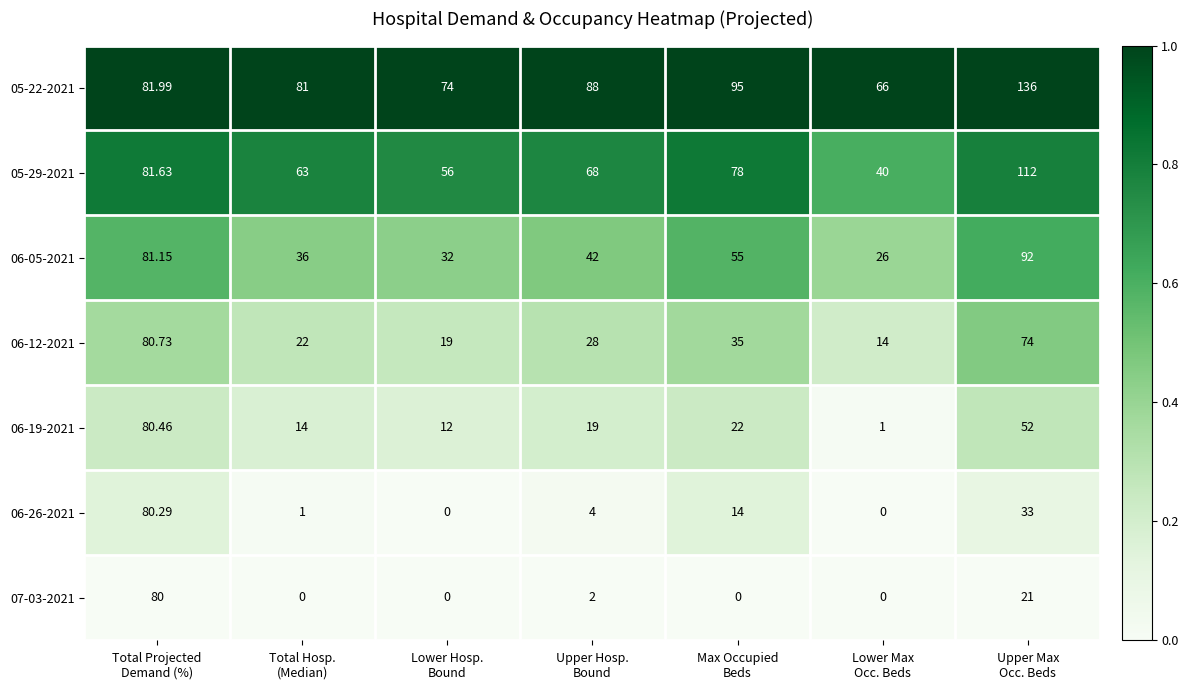

How many distinct data groups are displayed?

7